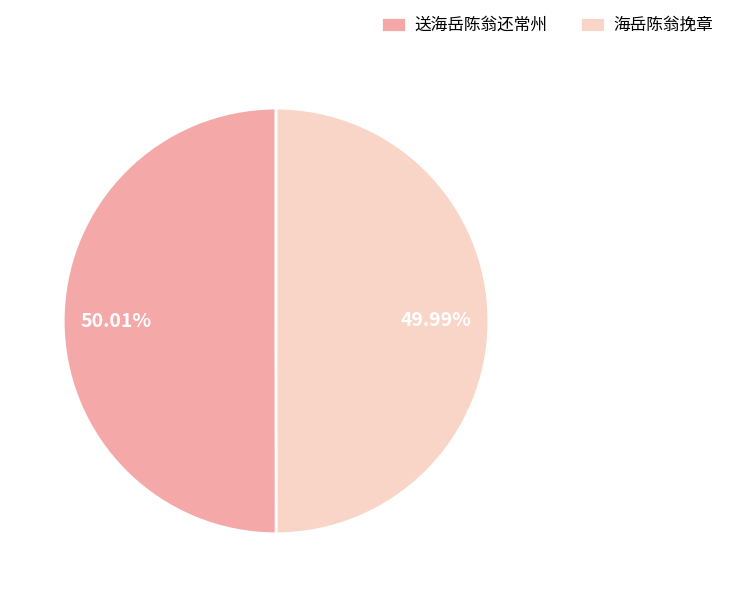

Is there any slice that represents more than half of the pie?

Yes